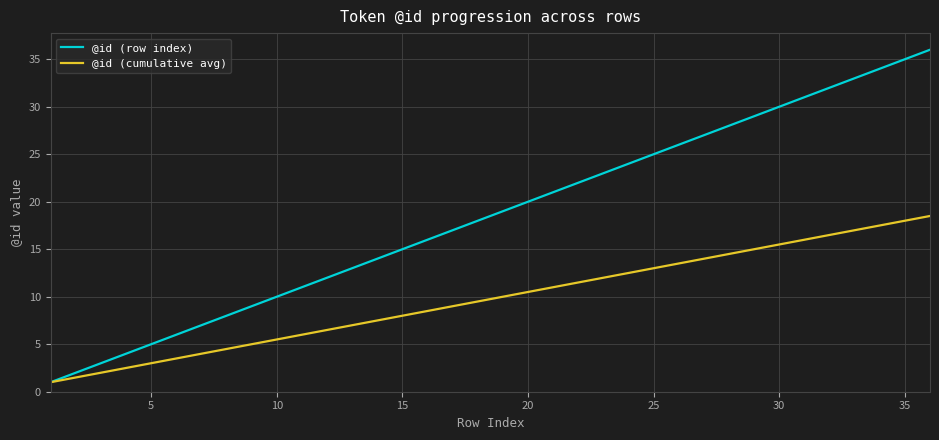

Is this an area chart (filled region under the line)?

No